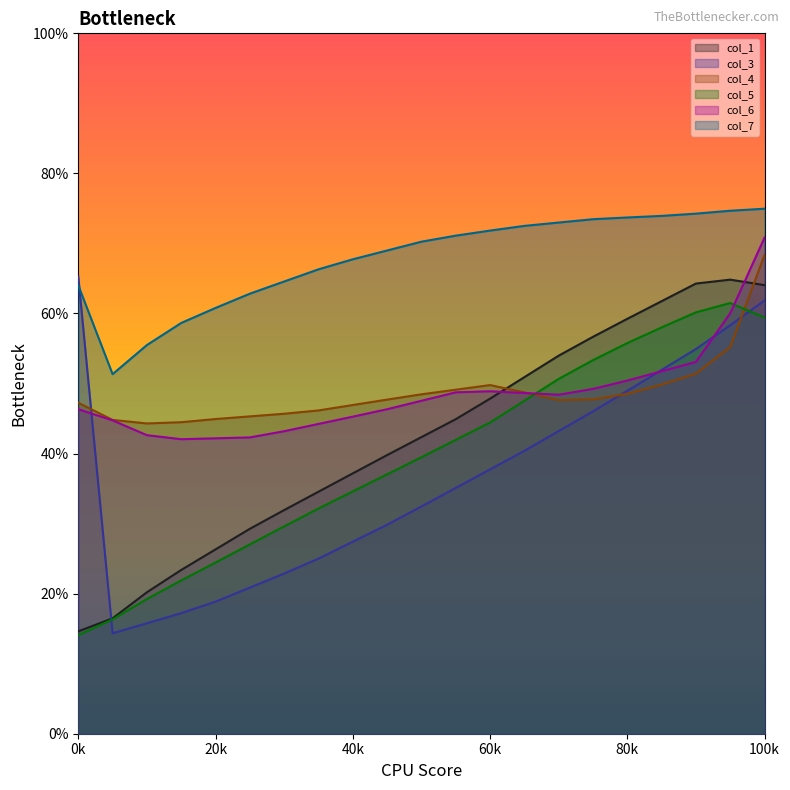

The value of col_7 at 100k is 75.0. True or false?

True